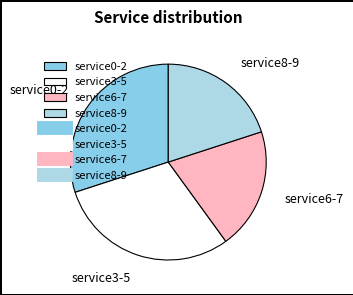

The service6-7 slice represents 20% of the pie. True or false?

True